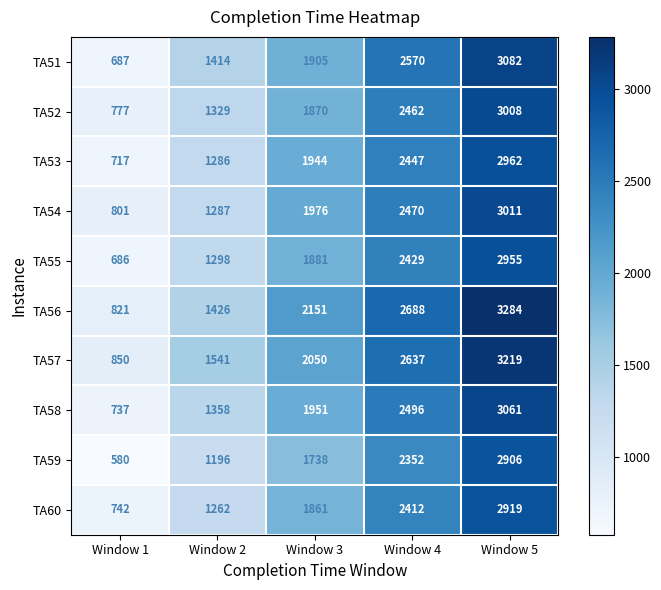

Which series has the largest range (max minus min)?

TA56